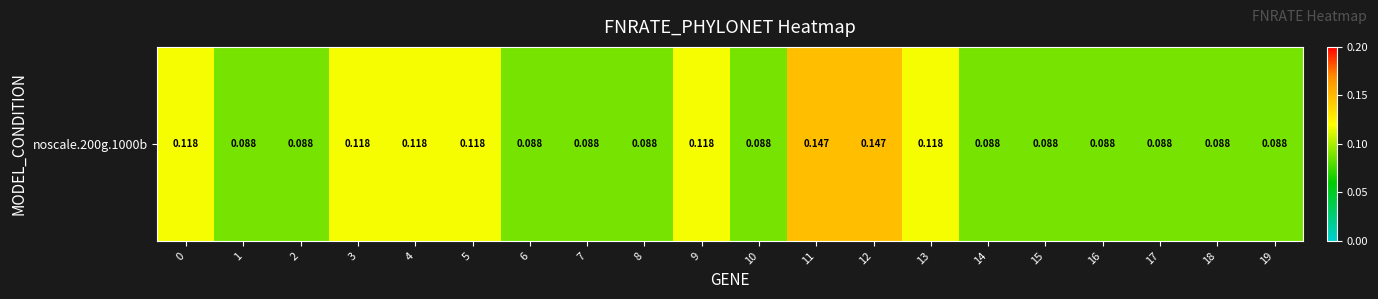

Reading left to right, what are all the values shown in this chart?

0=0.1	1=0.1	2=0.1	3=0.1	4=0.1	5=0.1	6=0.1	7=0.1	8=0.1	9=0.1	10=0.1	11=0.1	12=0.1	13=0.1	14=0.1	15=0.1	16=0.1	17=0.1	18=0.1	19=0.1